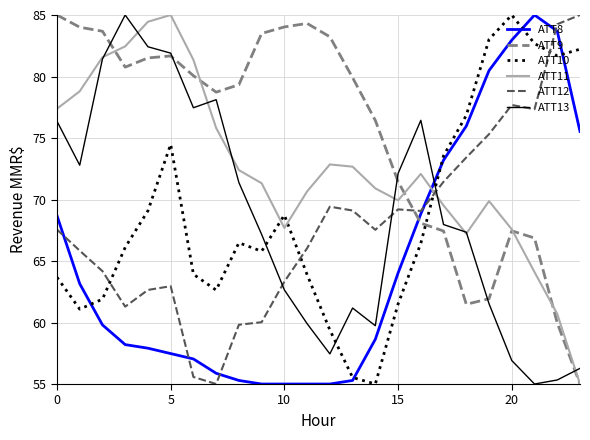

Which series has the largest total across all categories?

ATT9